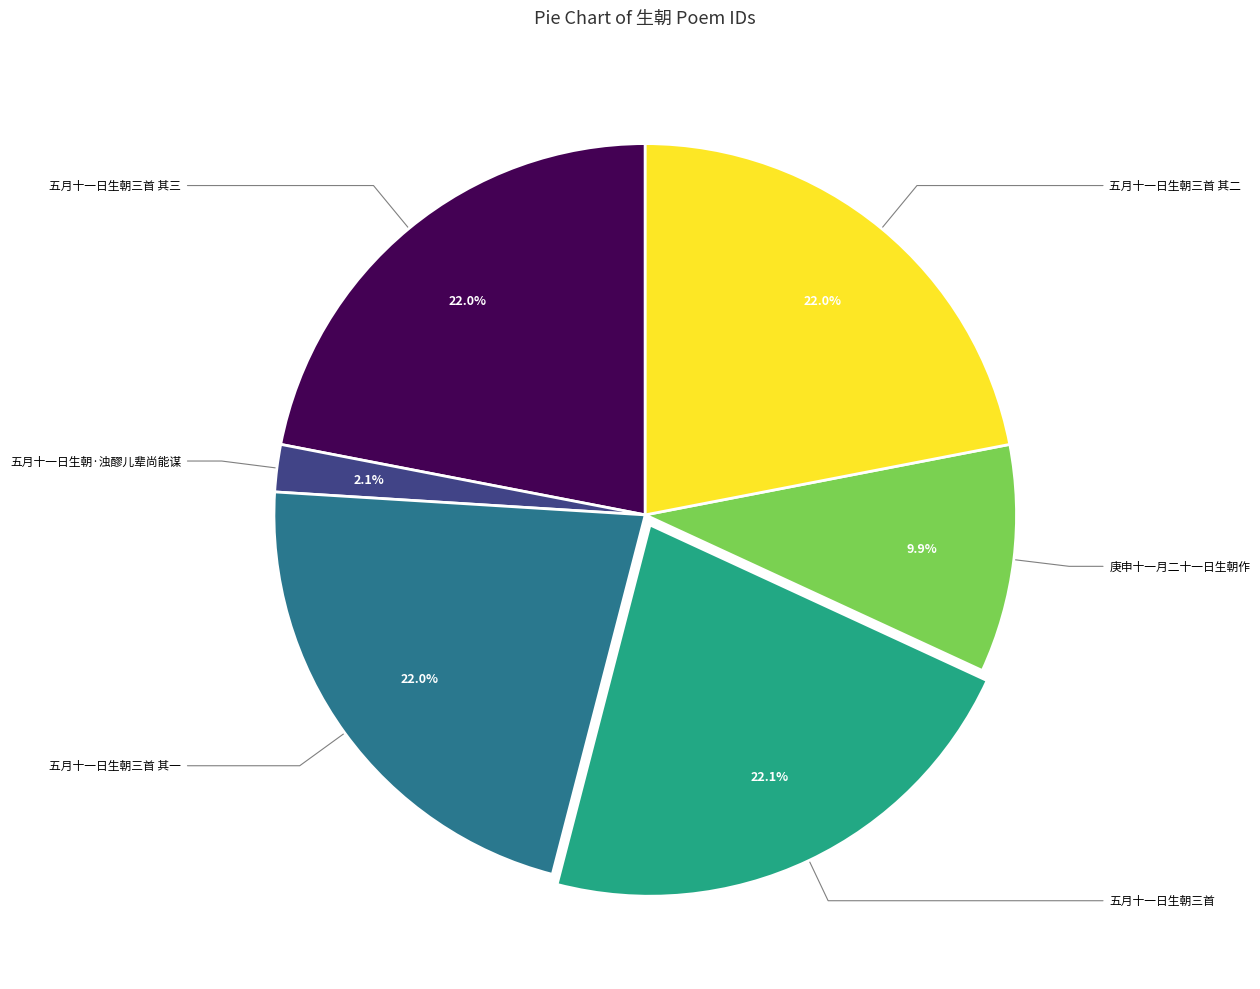

Does any single category account for the majority?

No